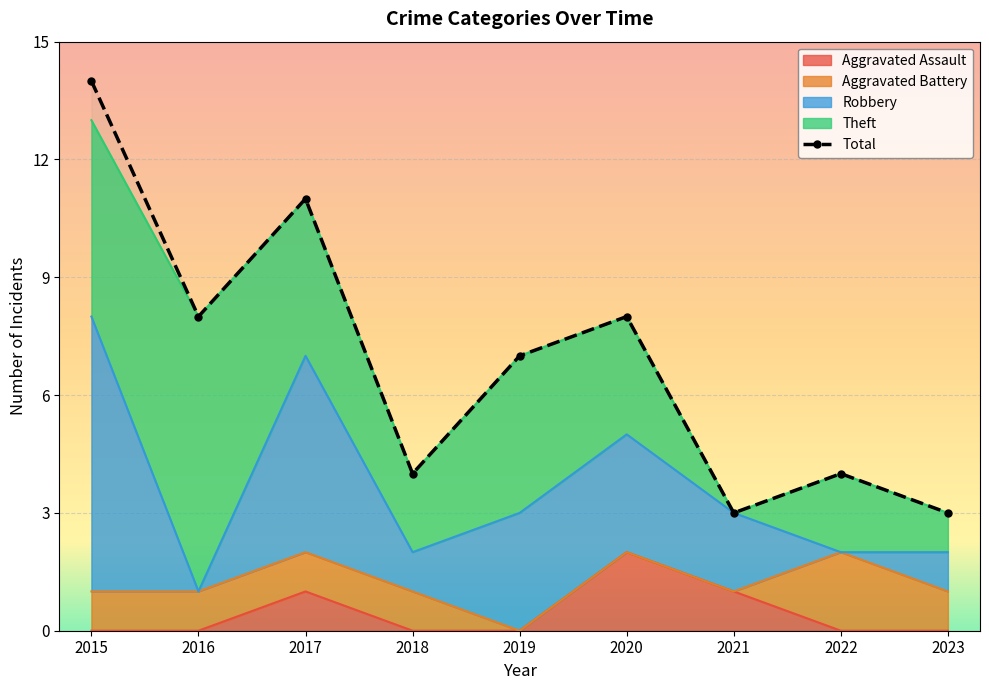

Reading right to left, extract all data points from this chart.

Aggravated Assault: 2023=0	2022=0	2021=1	2020=2	2019=0	2018=0	2017=1	2016=0	2015=0
Aggravated Battery: 2023=1	2022=2	2021=0	2020=0	2019=0	2018=1	2017=1	2016=1	2015=1
Robbery: 2023=1	2022=0	2021=2	2020=3	2019=3	2018=1	2017=5	2016=0	2015=7
Theft: 2023=1	2022=2	2021=0	2020=3	2019=4	2018=2	2017=4	2016=7	2015=5
Total: 2023=3	2022=4	2021=3	2020=8	2019=7	2018=4	2017=11	2016=8	2015=14